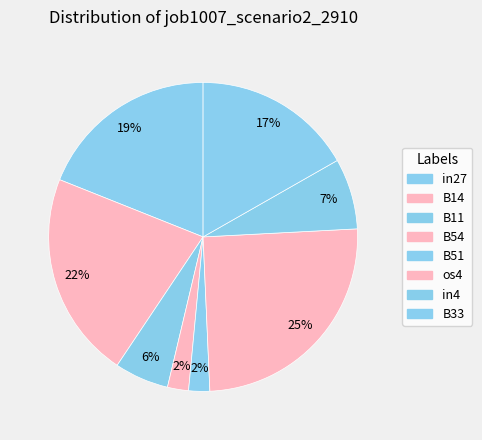

What is the smallest slice in the pie chart?

B54